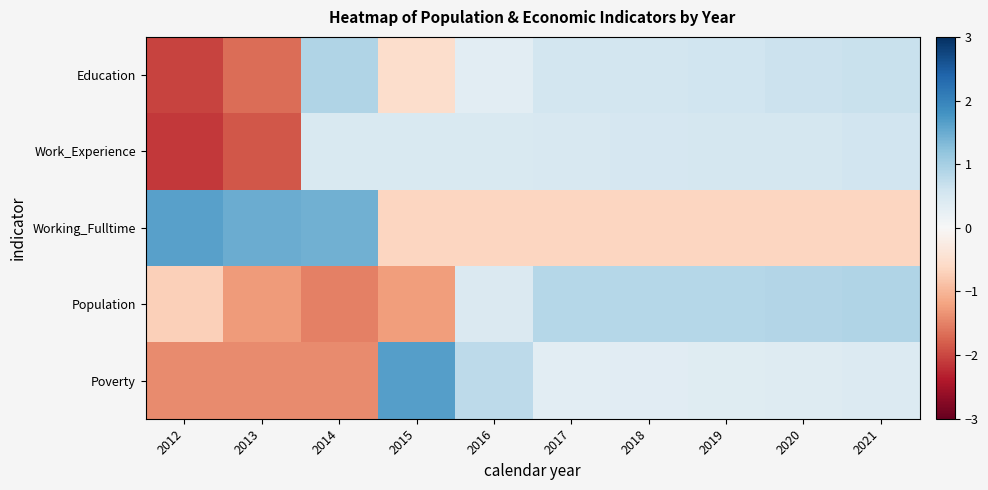

Reading left to right, list all the values displayed in this chart.

Education: 2012=-2.0	2013=-1.7	2014=0.9	2015=-0.5	2016=0.3	2017=0.6	2018=0.6	2019=0.6	2020=0.6	2021=0.7
Work_Experience: 2012=-2.1	2013=-1.9	2014=0.5	2015=0.5	2016=0.5	2017=0.5	2018=0.5	2019=0.5	2020=0.5	2021=0.6
Working_Fulltime: 2012=1.6	2013=1.5	2014=1.4	2015=-0.7	2016=-0.7	2017=-0.7	2018=-0.7	2019=-0.7	2020=-0.7	2021=-0.7
Population: 2012=-0.7	2013=-1.3	2014=-1.5	2015=-1.3	2016=0.4	2017=0.8	2018=0.8	2019=0.8	2020=0.9	2021=0.9
Poverty: 2012=-1.4	2013=-1.4	2014=-1.4	2015=1.6	2016=0.8	2017=0.3	2018=0.3	2019=0.4	2020=0.4	2021=0.4